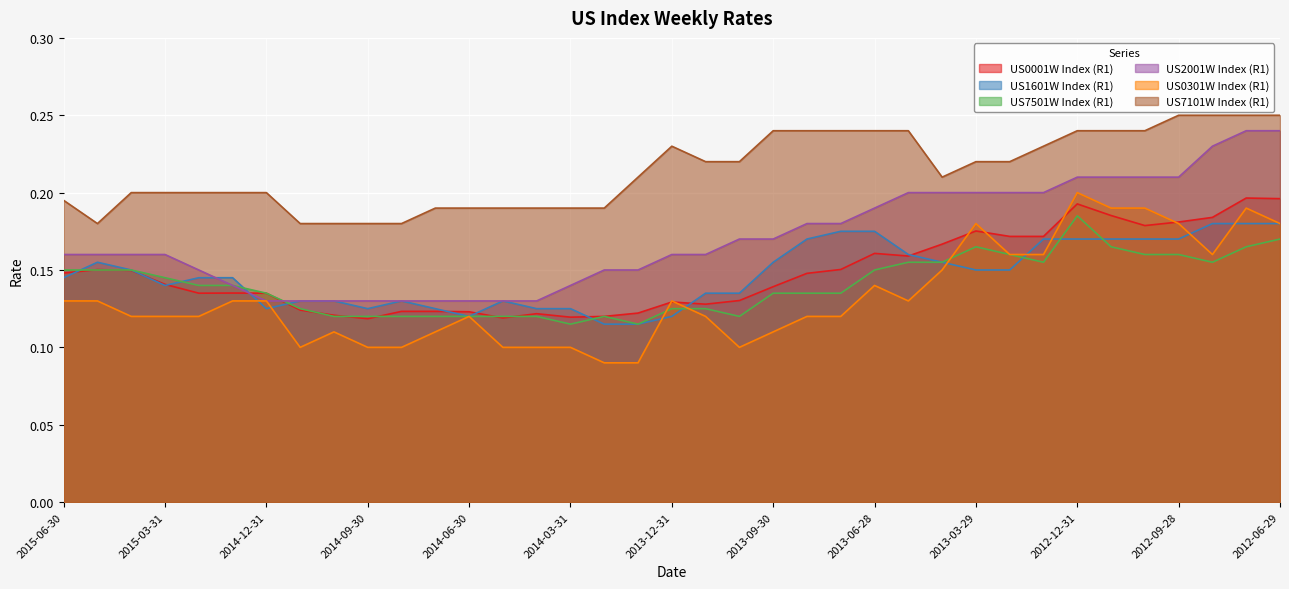

At which category is the sum across all series the highest?

2012-07-31